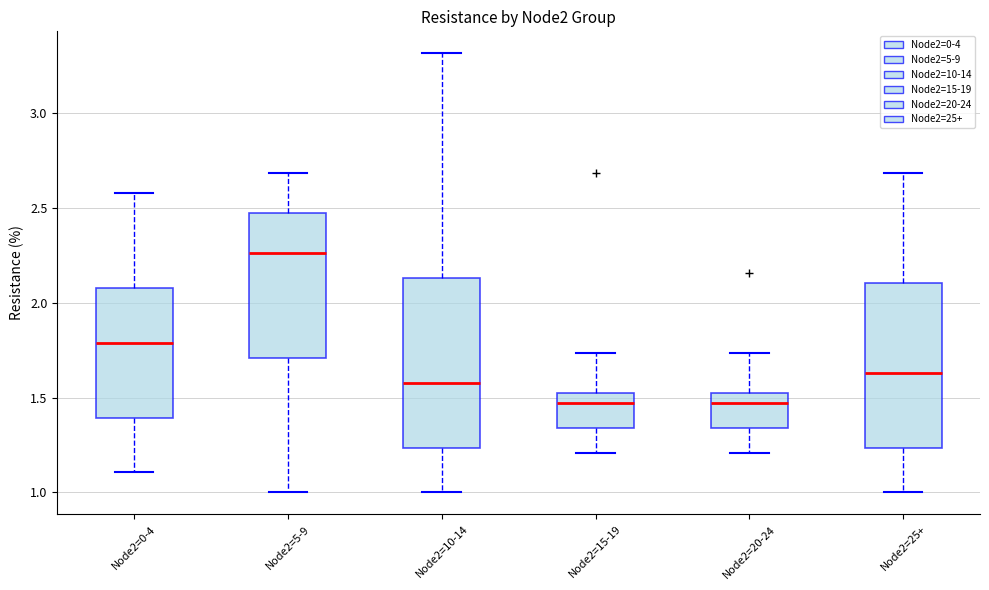

Reading left to right, transcribe this box plot: for each box, give where its median line is, the range the box spans, and where its two whiskers end, as read against the y-axis. The values are not printed on the chart, so give them approximately, as read against the axis.

Node2=0-4: median 1.80, box 1.40 to 2.10, whiskers 1.10 to 2.60
Node2=5-9: median 2.25, box 1.70 to 2.45, whiskers 1.00 to 2.70
Node2=10-14: median 1.60, box 1.25 to 2.15, whiskers 1.00 to 3.30
Node2=15-19: median 1.45, box 1.35 to 1.55, whiskers 1.20 to 1.75
Node2=20-24: median 1.45, box 1.35 to 1.55, whiskers 1.20 to 1.75
Node2=25+: median 1.65, box 1.25 to 2.10, whiskers 1.00 to 2.70